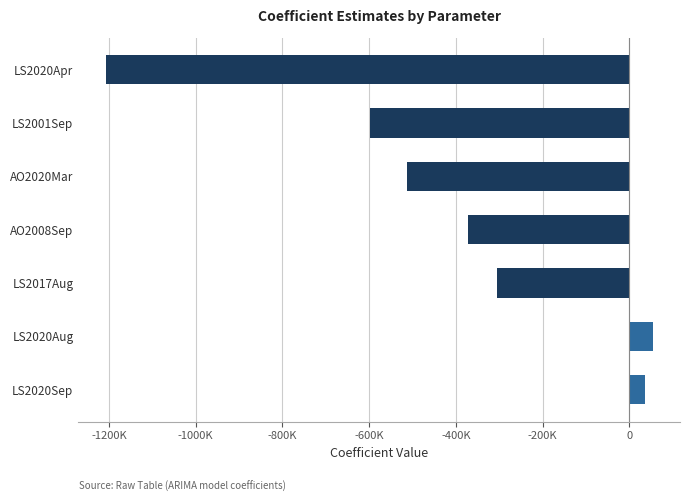

Are the bars horizontal?

Yes